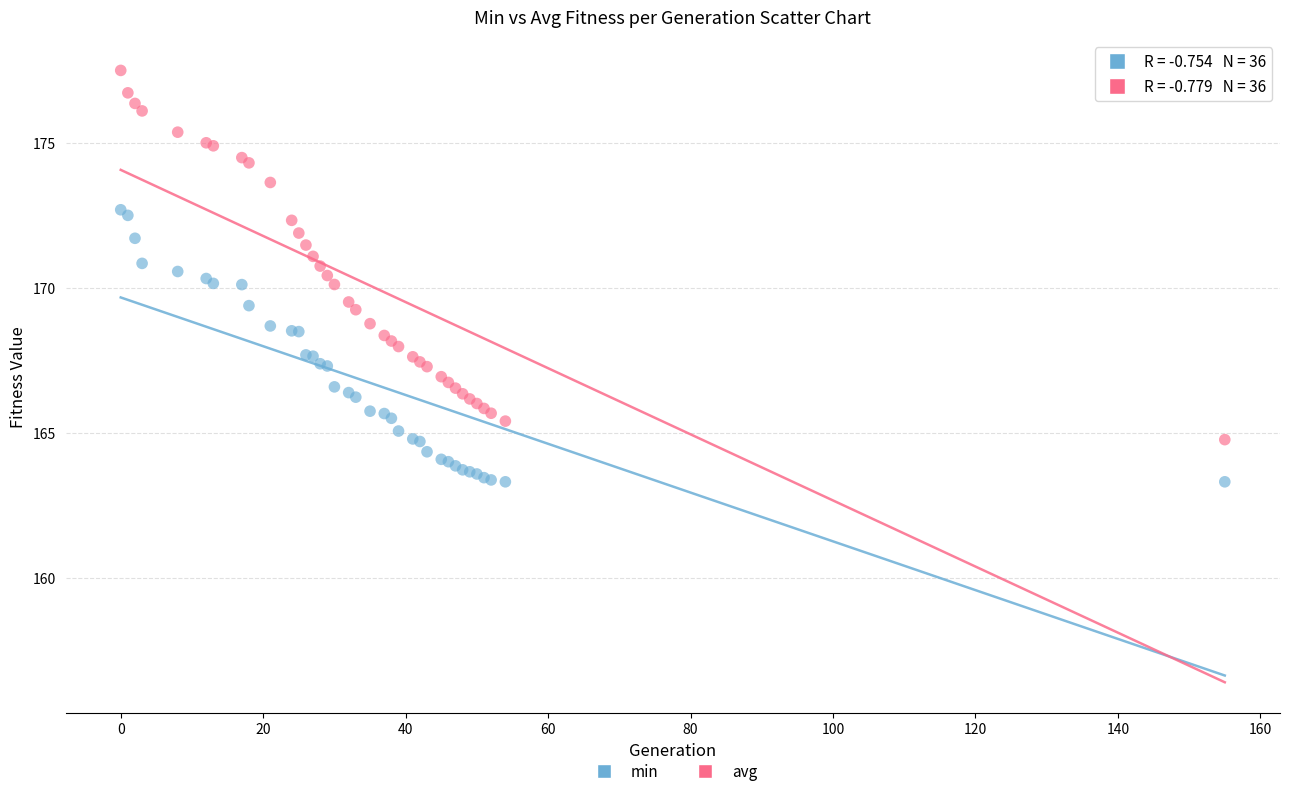

What are all the series names shown in the legend?

min, avg